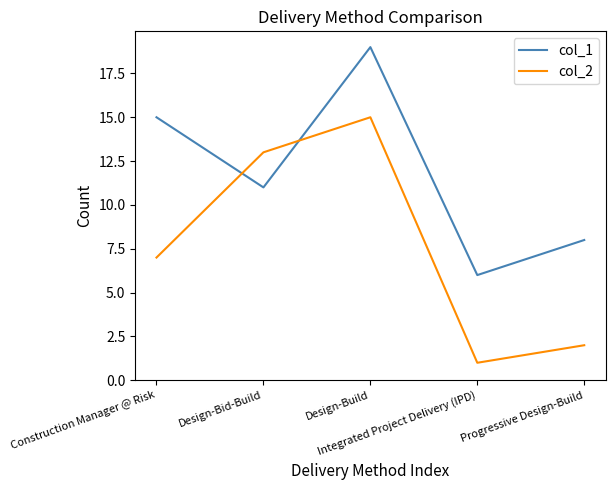

Where does the col_1 series first go above 11?

Construction Manager @ Risk